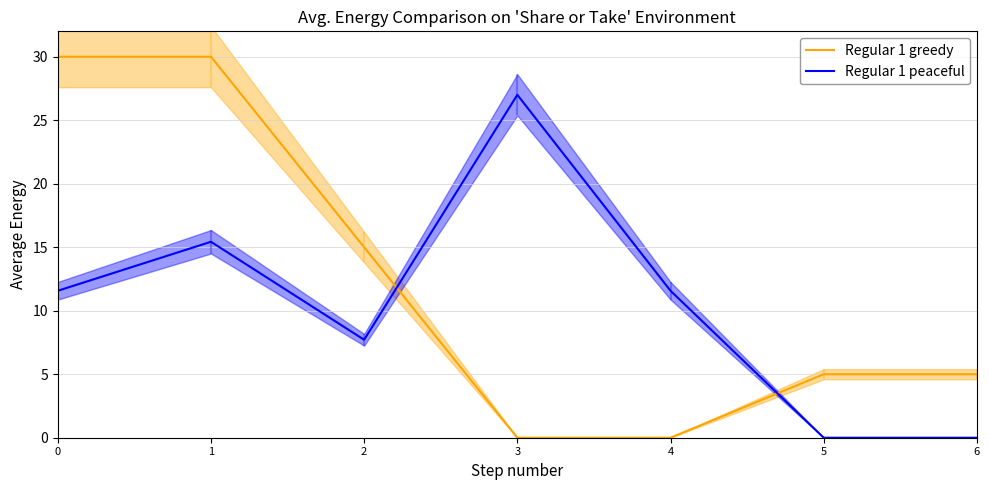

Where is the first local maximum for Regular 1 peaceful?

1